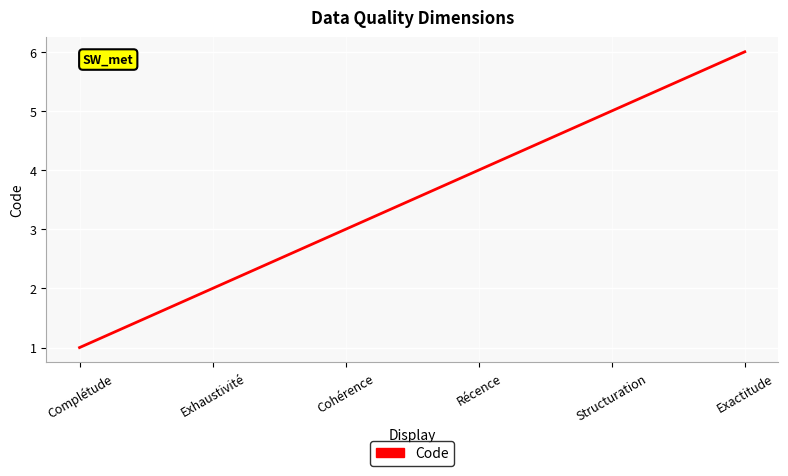

Reading left to right, transcribe all the data shown in this chart.

Complétude=1	Exhaustivité=2	Cohérence=3	Récence=4	Structuration=5	Exactitude=6